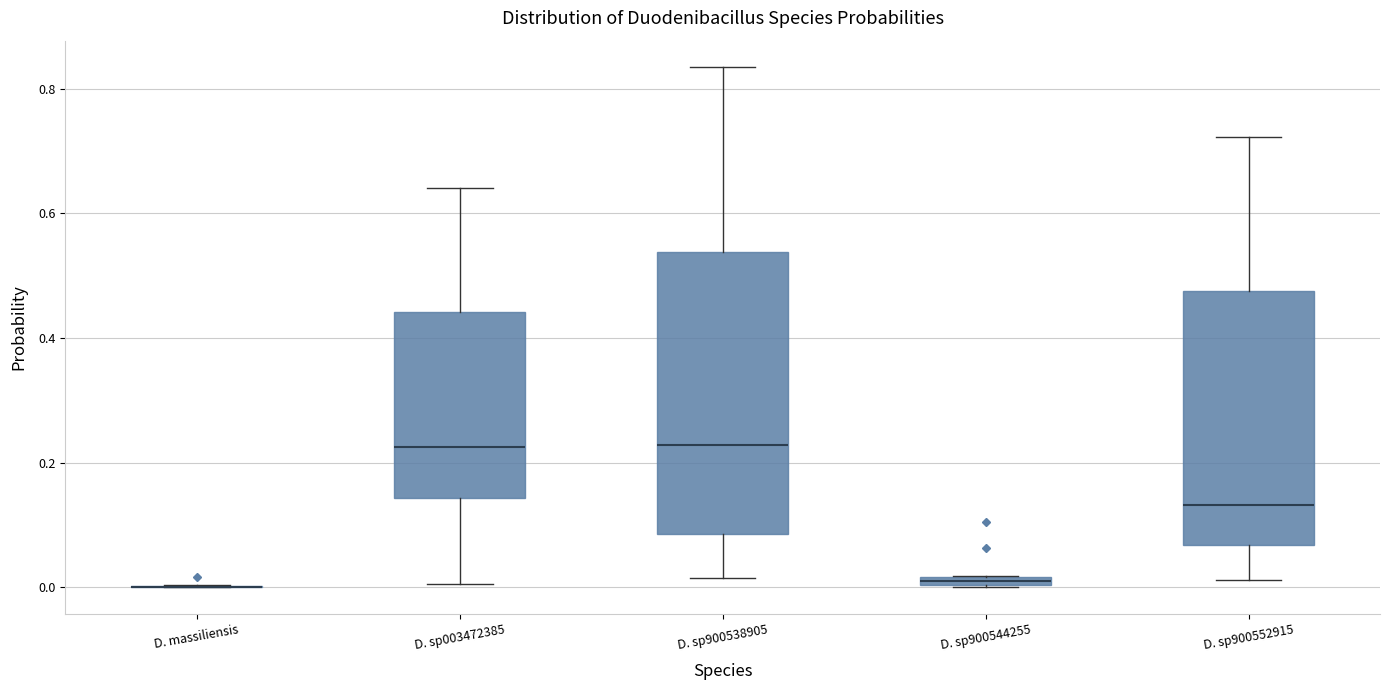

Which box is the tallest, from its lower edge to its upper edge?

D. sp900538905